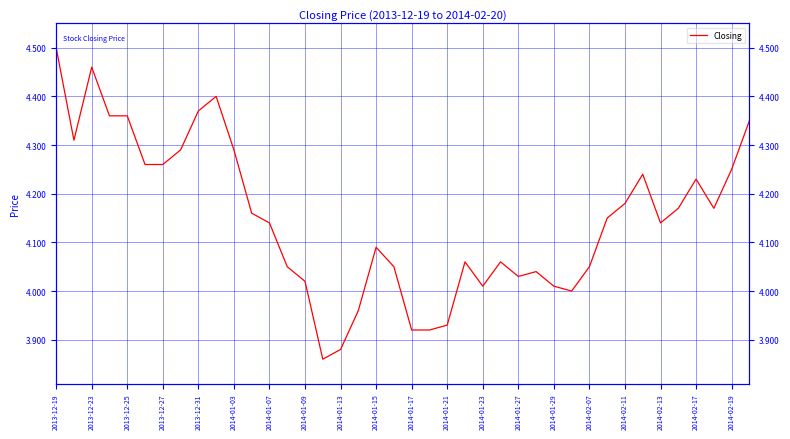

Where does the data first go above 4?

2013-12-19